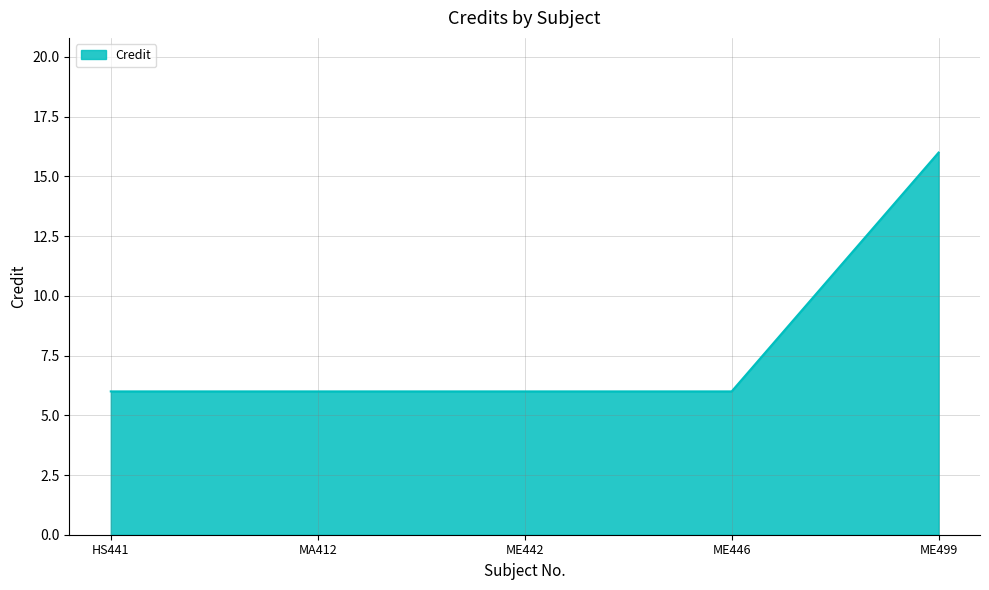

Which category has the highest value across all series?

ME499